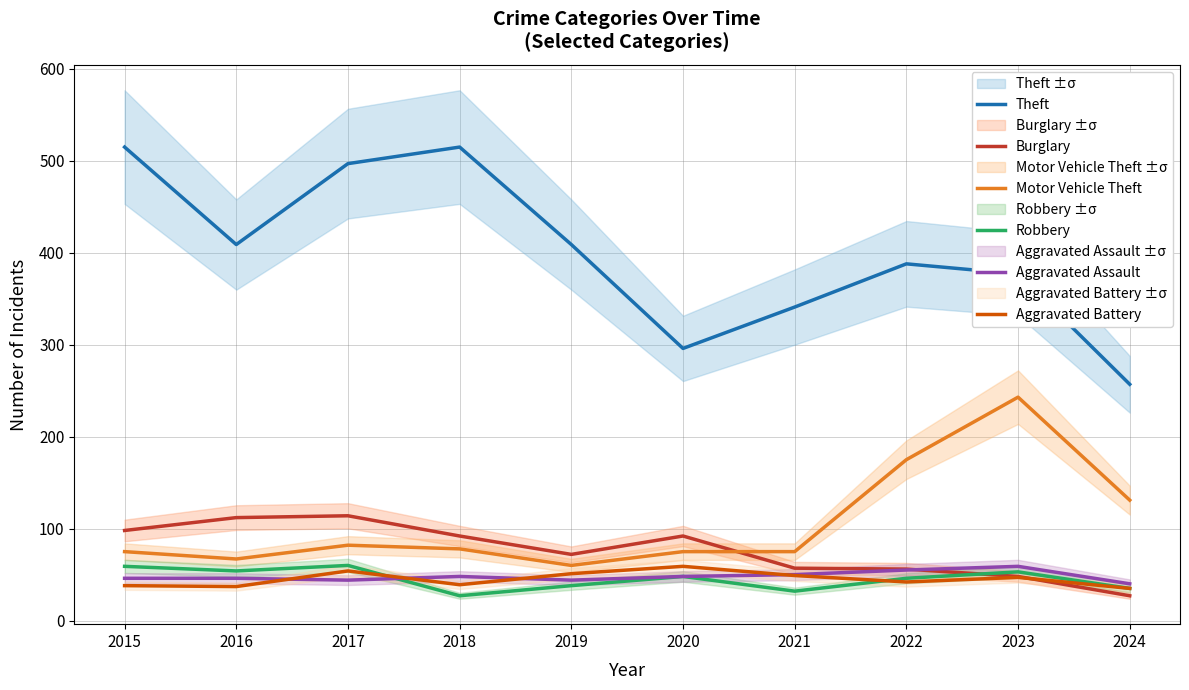

Which series has the widest spread of values?

Theft